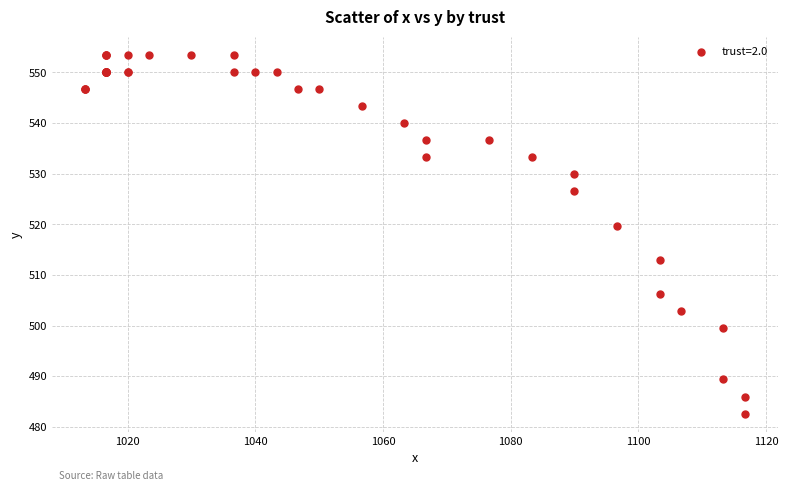

What Y value in the scatter plot is closest to 518?

519.8